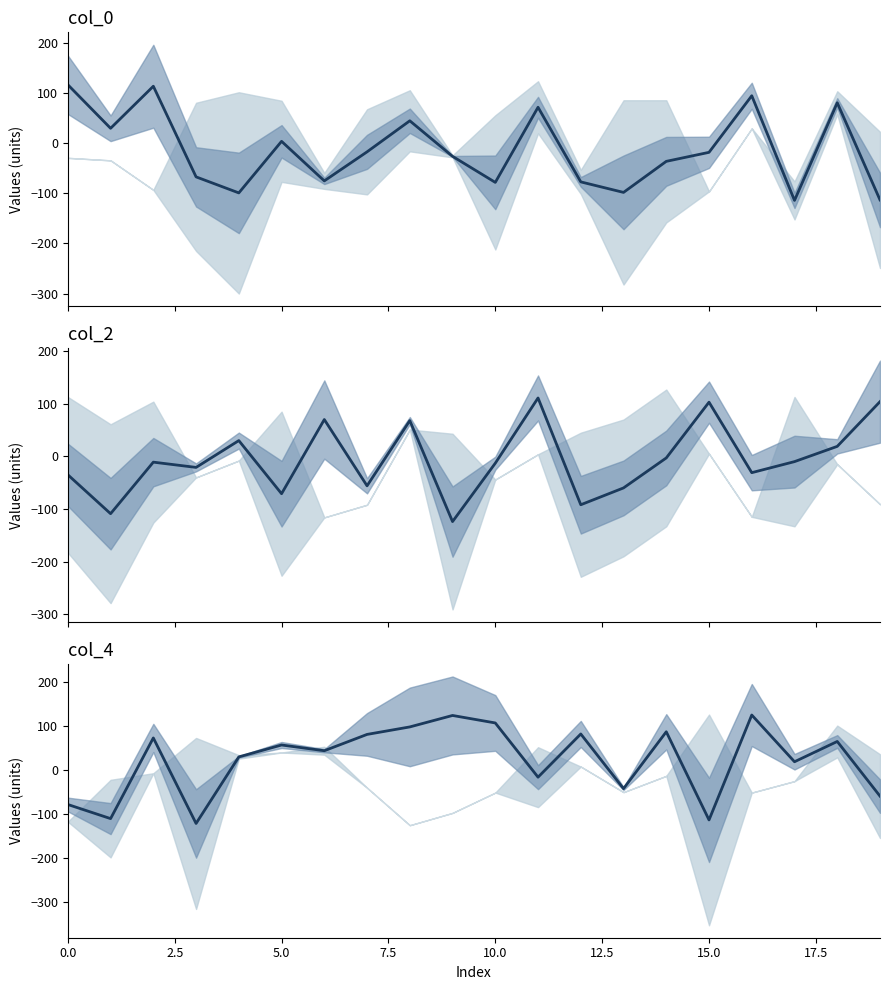

Which series has the widest spread of values?

col_4